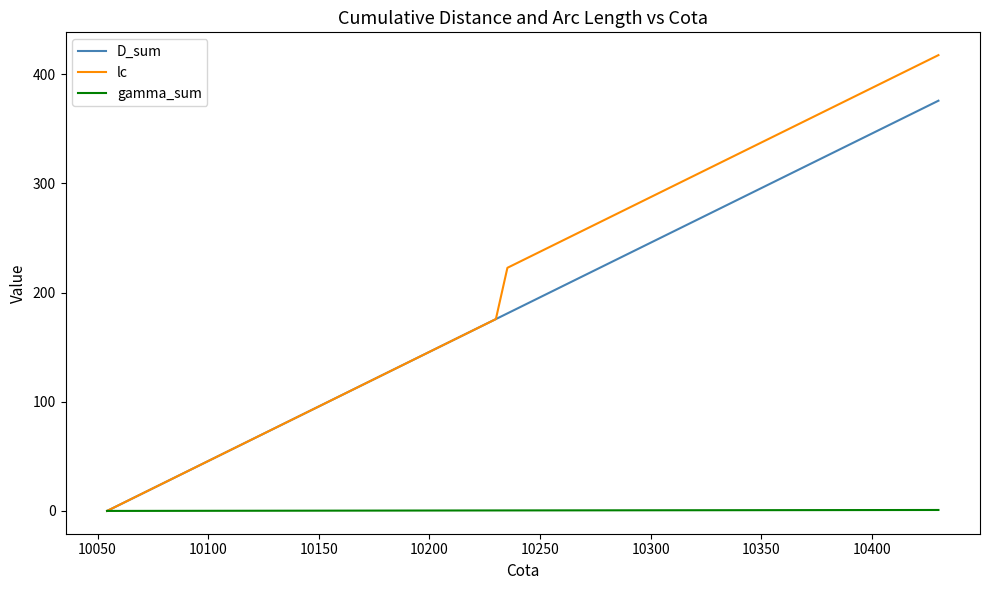

Which series has the largest total across all categories?

lc